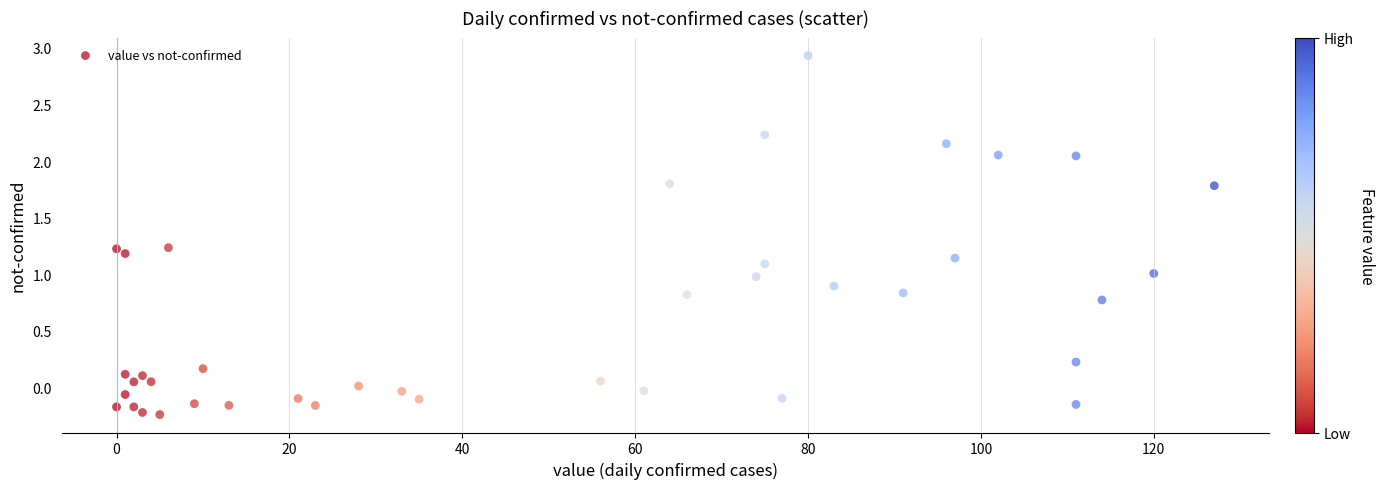

What is the range of Y values (max minus min)?

3.2